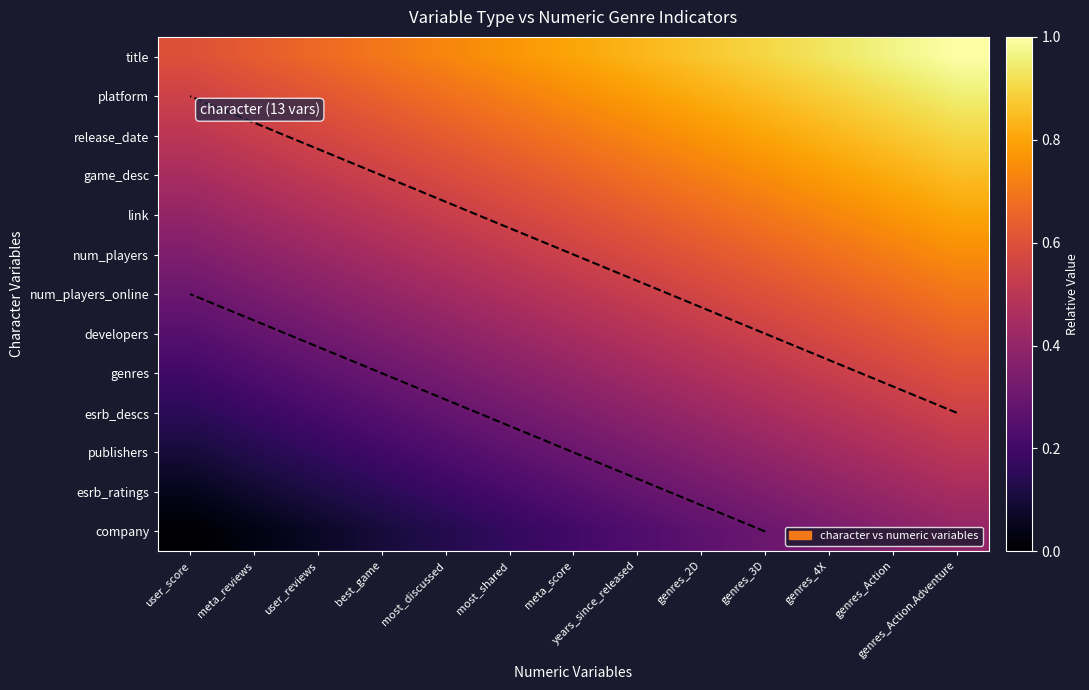

Which series has the largest total across all categories?

title